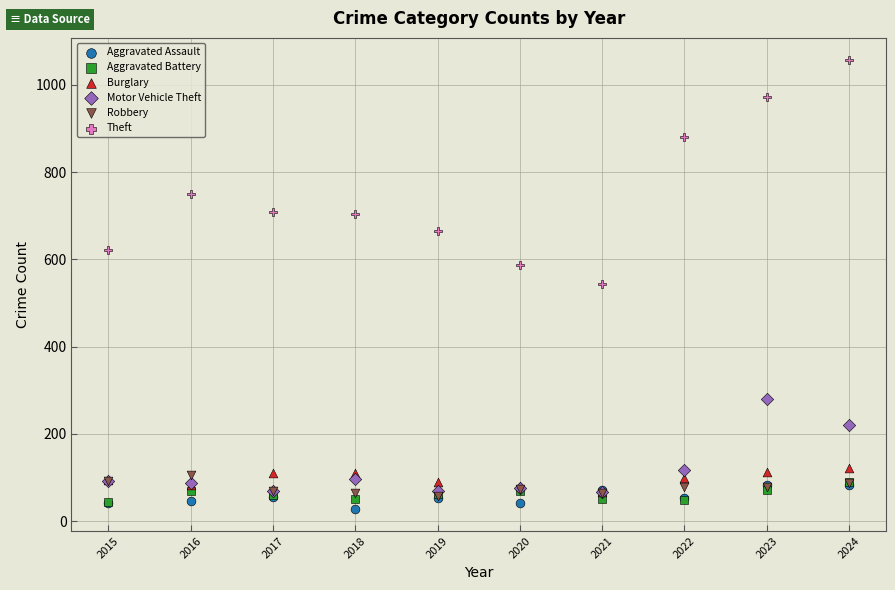

Which series contains the lowest Y value?

Aggravated Assault